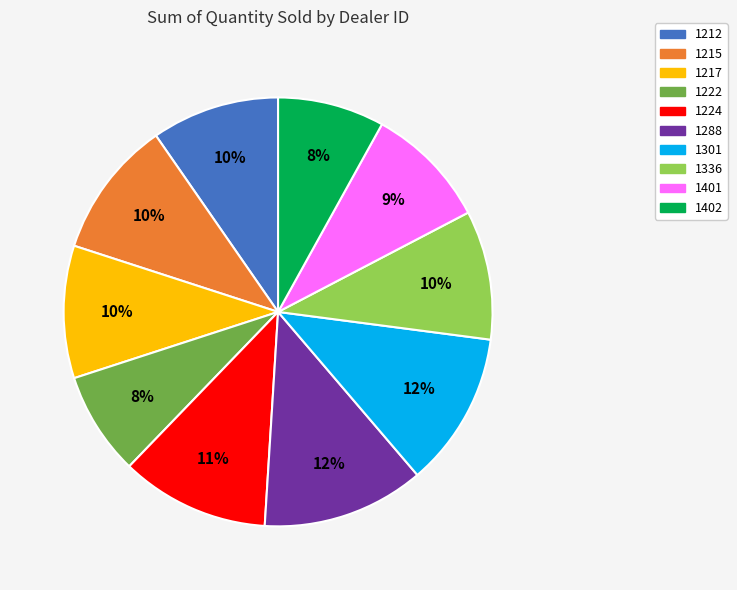

Is there any slice that represents more than half of the pie?

No